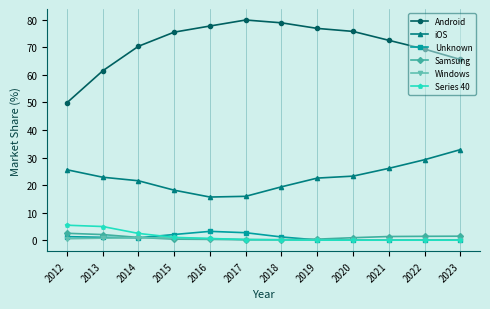

Which series has the largest range (max minus min)?

Android